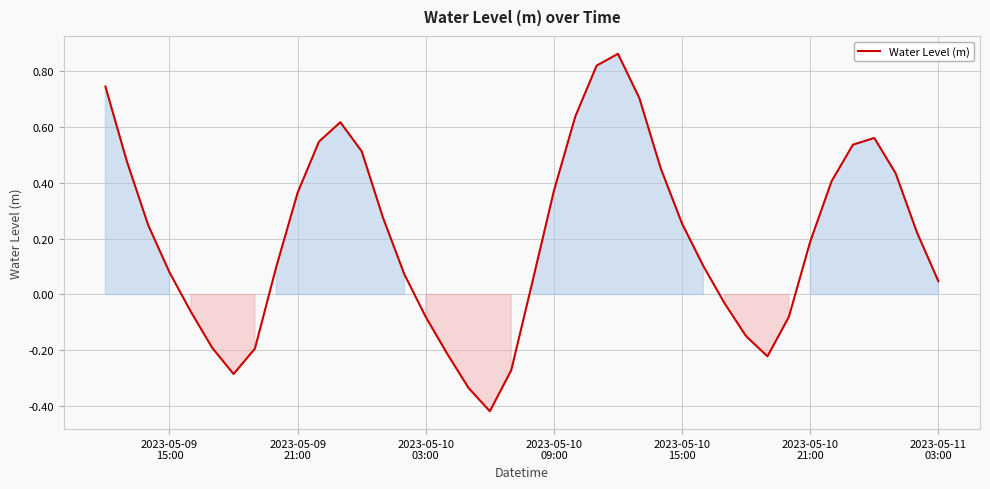

What is the difference between the maximum and minimum values?

1.3